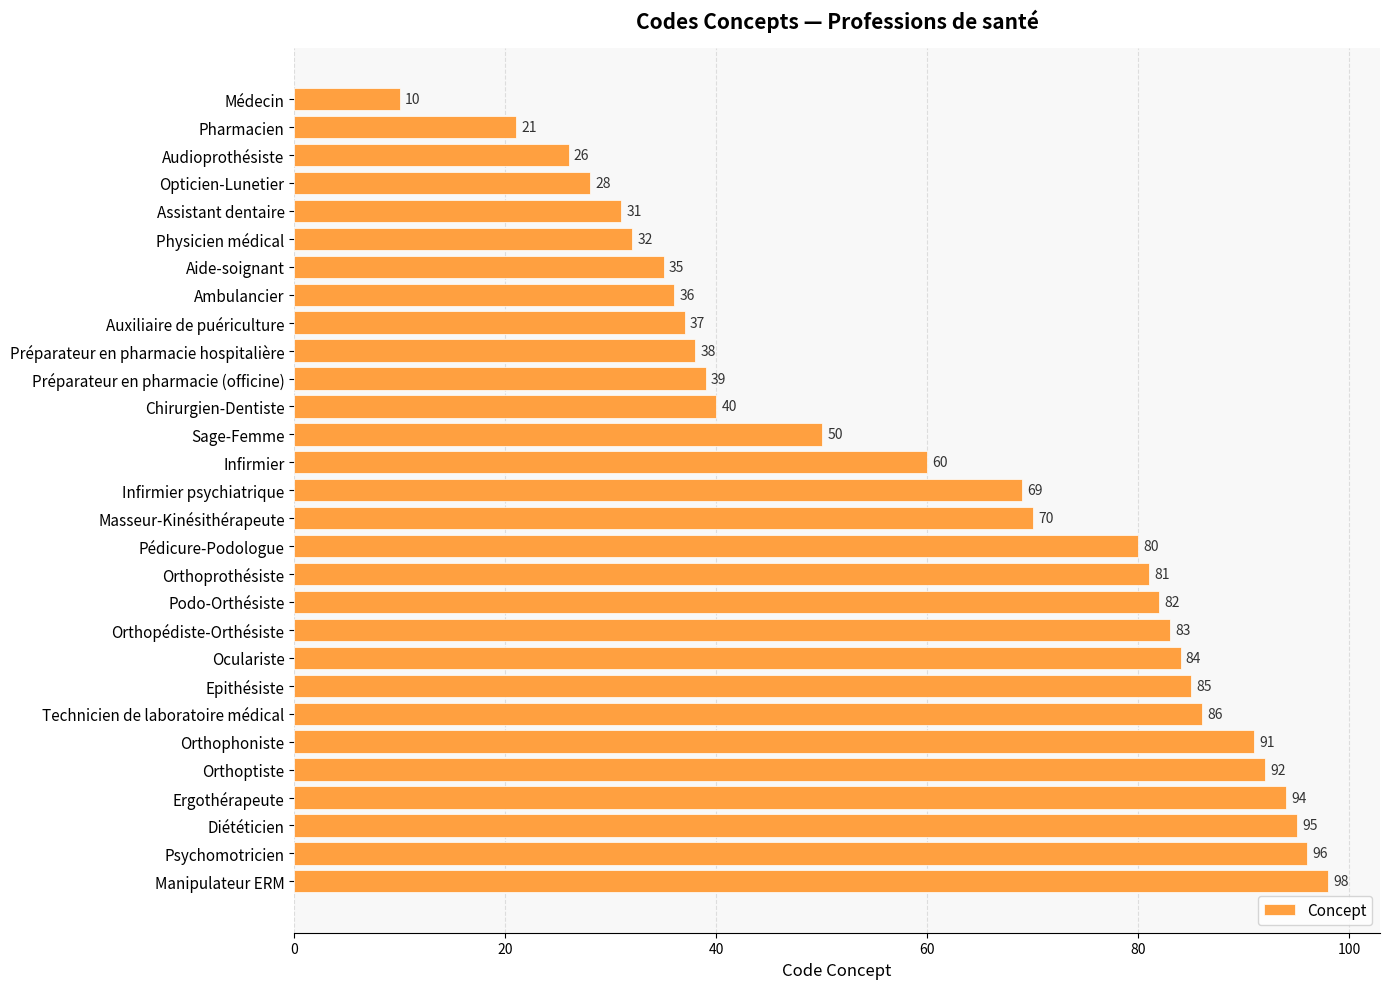

Rank the categories by value from lowest to highest.

Médecin, Pharmacien, Audioprothésiste, Opticien-Lunetier, Assistant dentaire, Physicien médical, Aide-soignant, Ambulancier, Auxiliaire de puériculture, Préparateur en pharmacie hospitalière, Préparateur en pharmacie (officine), Chirurgien-Dentiste, Sage-Femme, Infirmier, Infirmier psychiatrique, Masseur-Kinésithérapeute, Pédicure-Podologue, Orthoprothésiste, Podo-Orthésiste, Orthopédiste-Orthésiste, Oculariste, Epithésiste, Technicien de laboratoire médical, Orthophoniste, Orthoptiste, Ergothérapeute, Diététicien, Psychomotricien, Manipulateur ERM